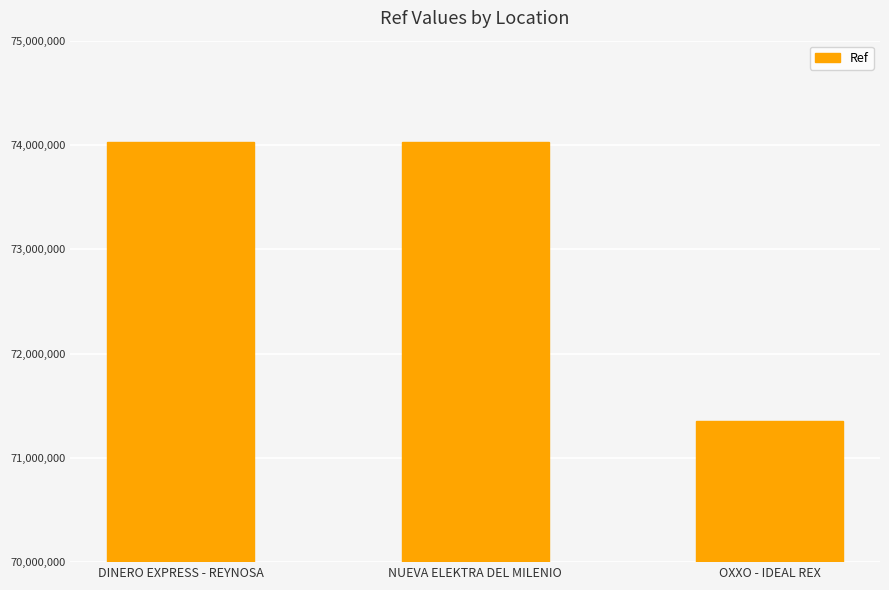

Is it true that the value at DINERO EXPRESS - REYNOSA is 119729316?

False